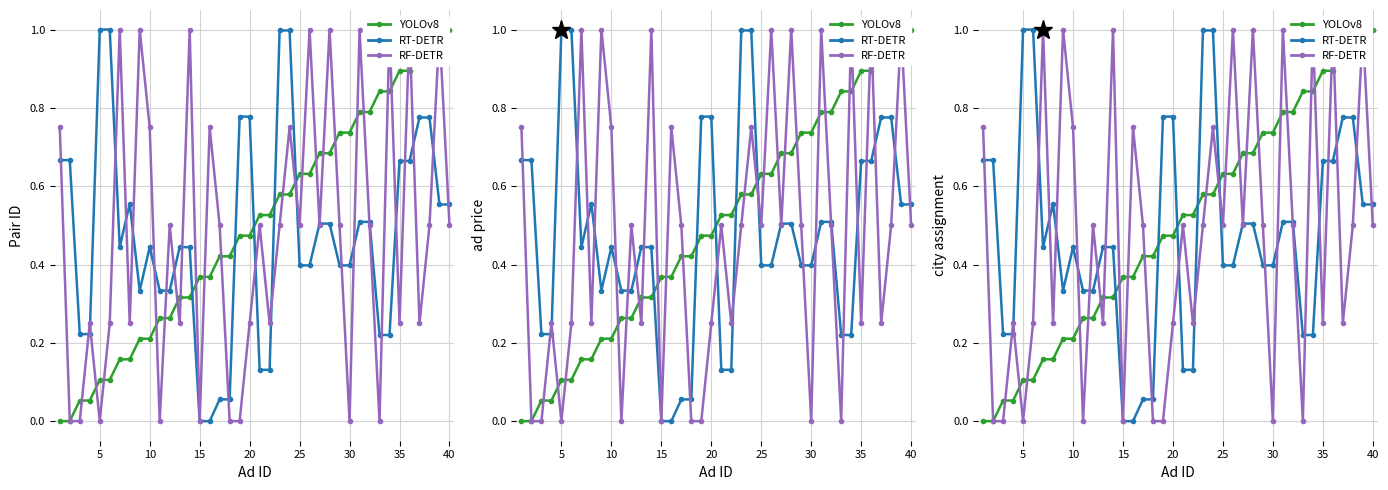

What is the value of the RF-DETR point at the 17th from the left?

0.5